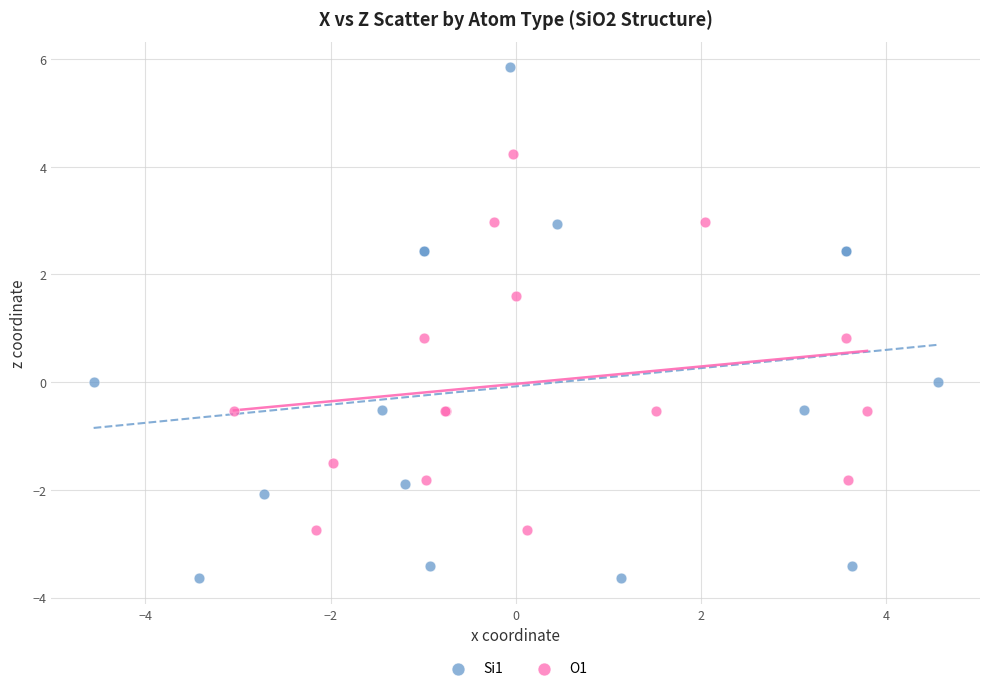

Which series has the largest Y range (max minus min)?

Si1